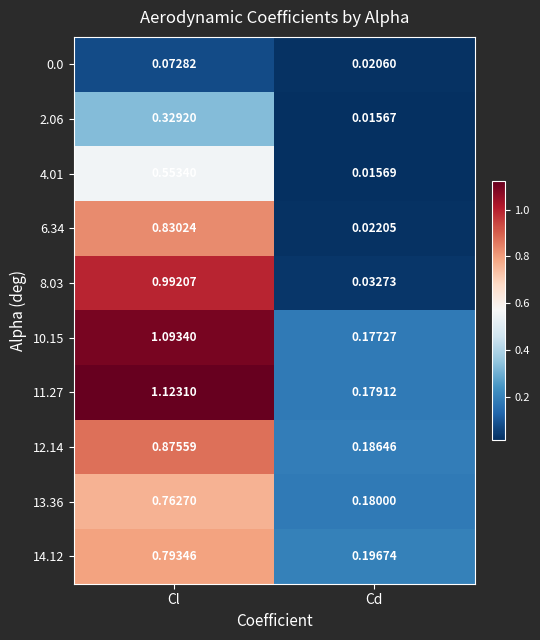

List the labels in order of 6.34 value, smallest first.

Cd, Cl